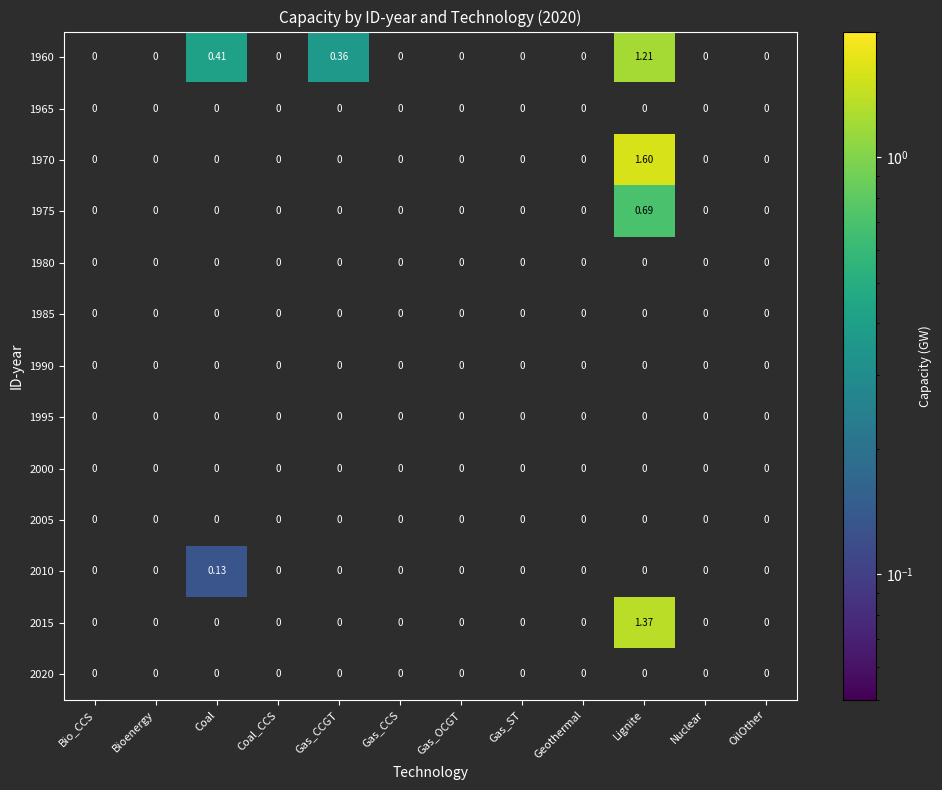

At which category is the sum across all series the highest?

Lignite